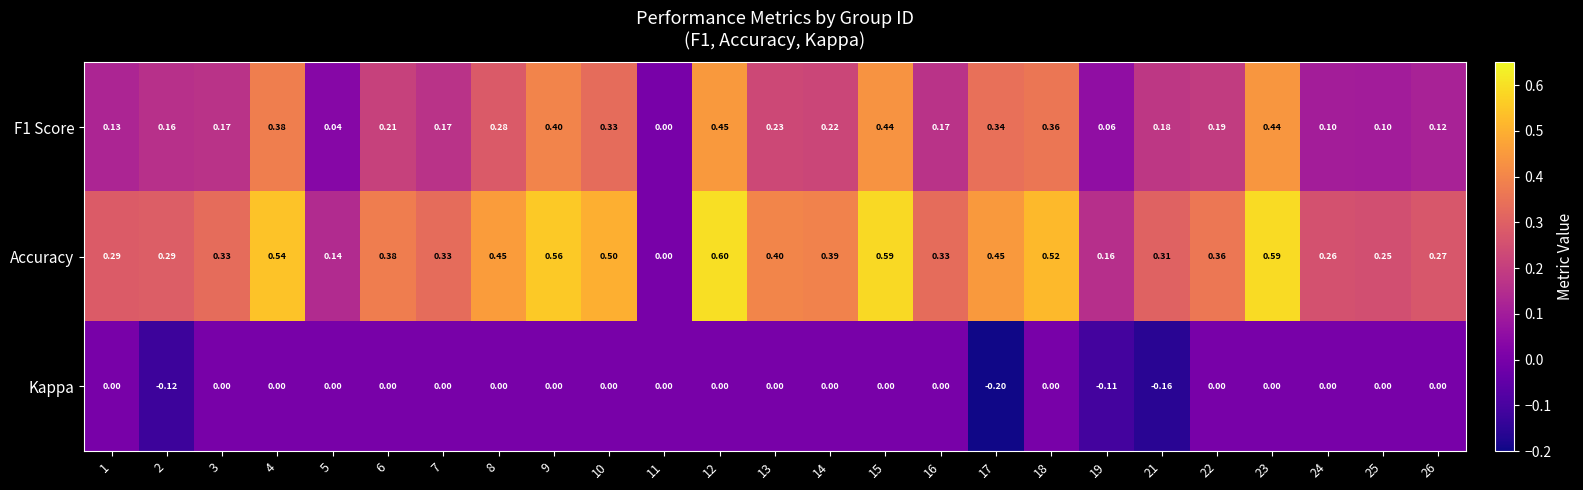

Which series has the largest total across all categories?

Accuracy